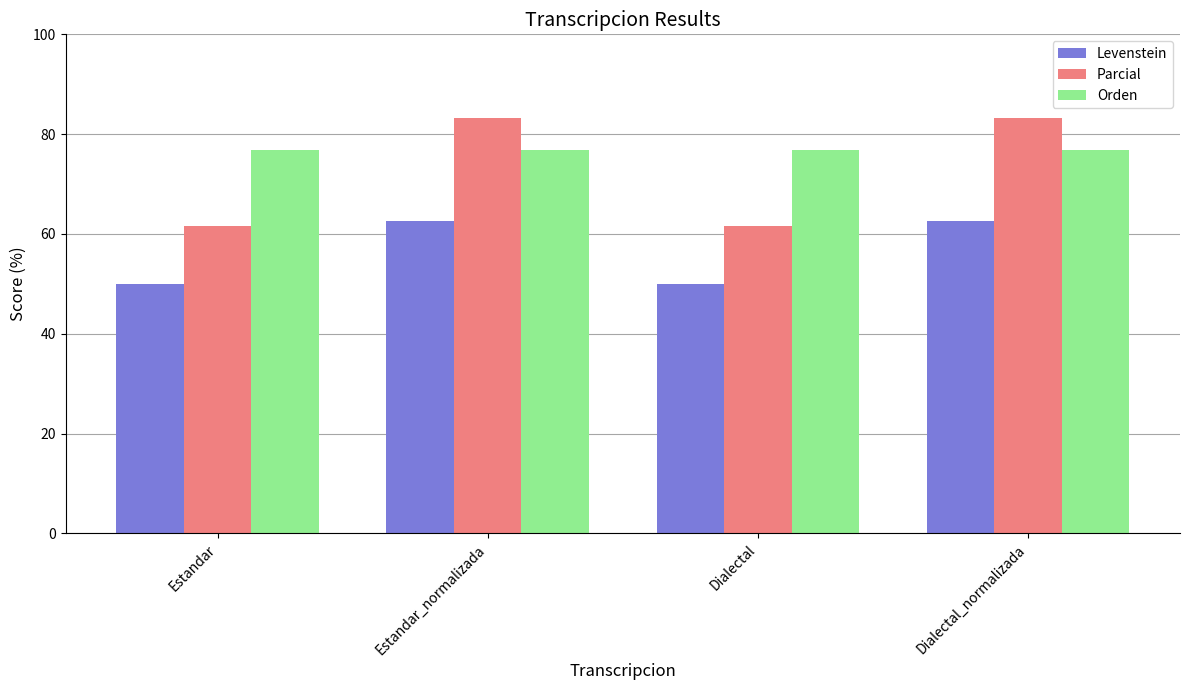

Which series changed the most between Dialectal and Dialectal_normalizada?

Parcial